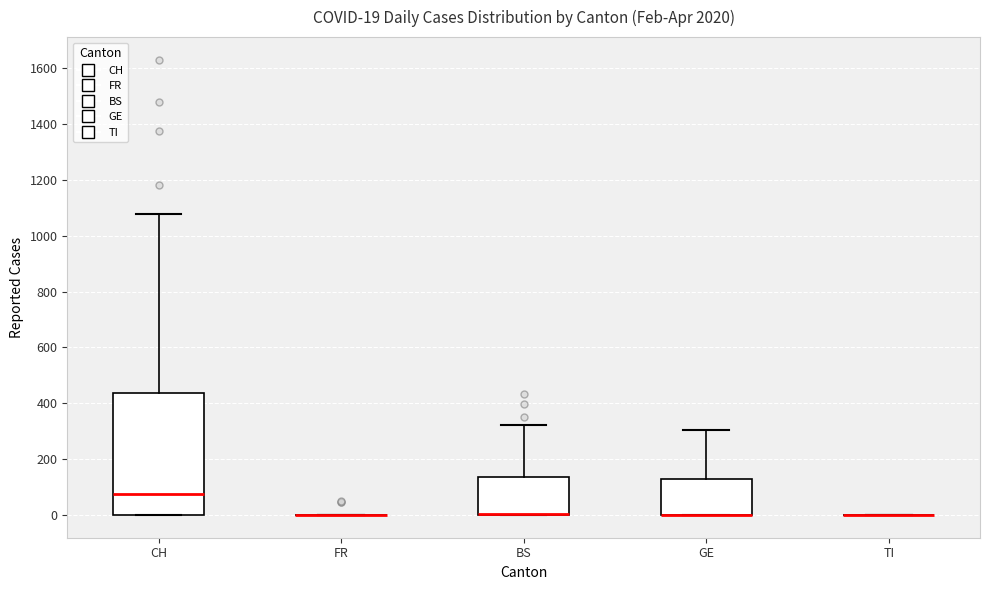

Which box is the tallest, from its lower edge to its upper edge?

CH